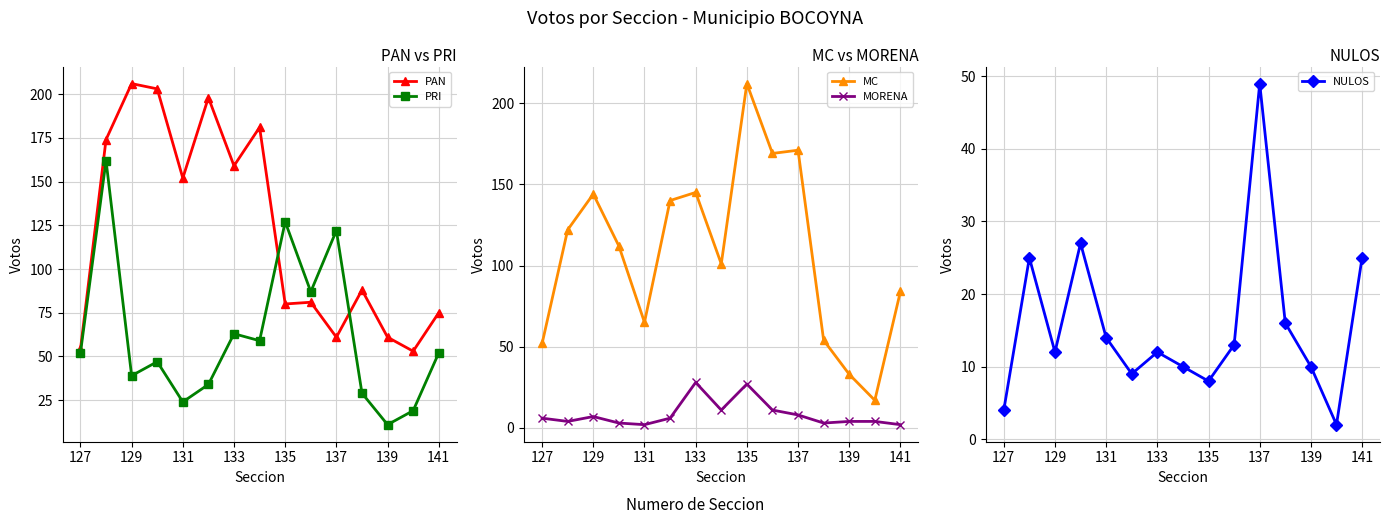

Which category has the highest value in the NULOS series?

137